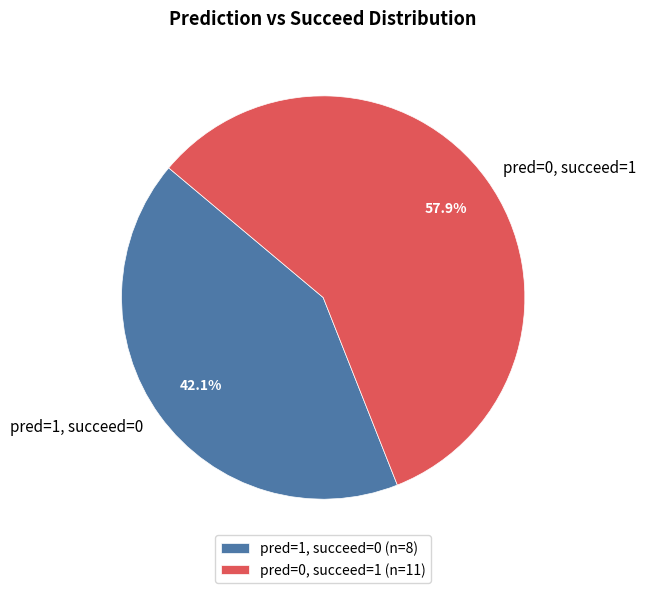

Which slice is the smallest?

pred=1, succeed=0